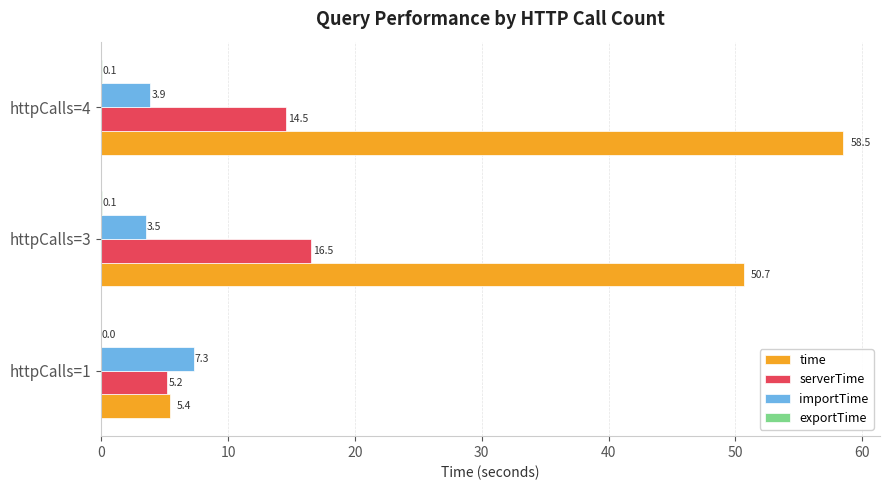

At which label does time reach its peak?

httpCalls=4